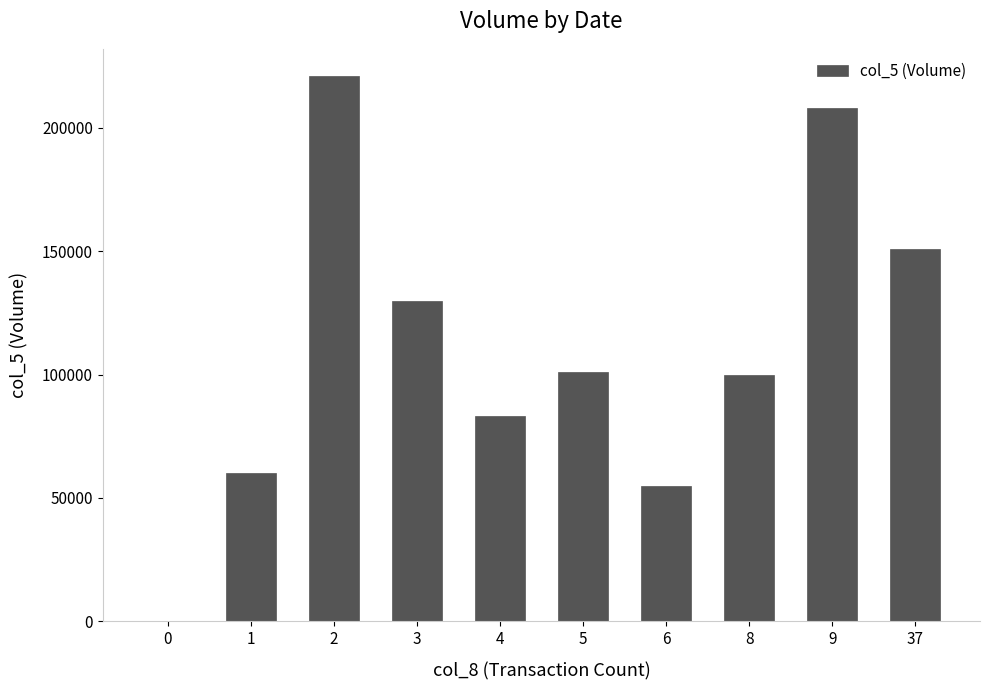

At which label does the data first exceed 101000?

2